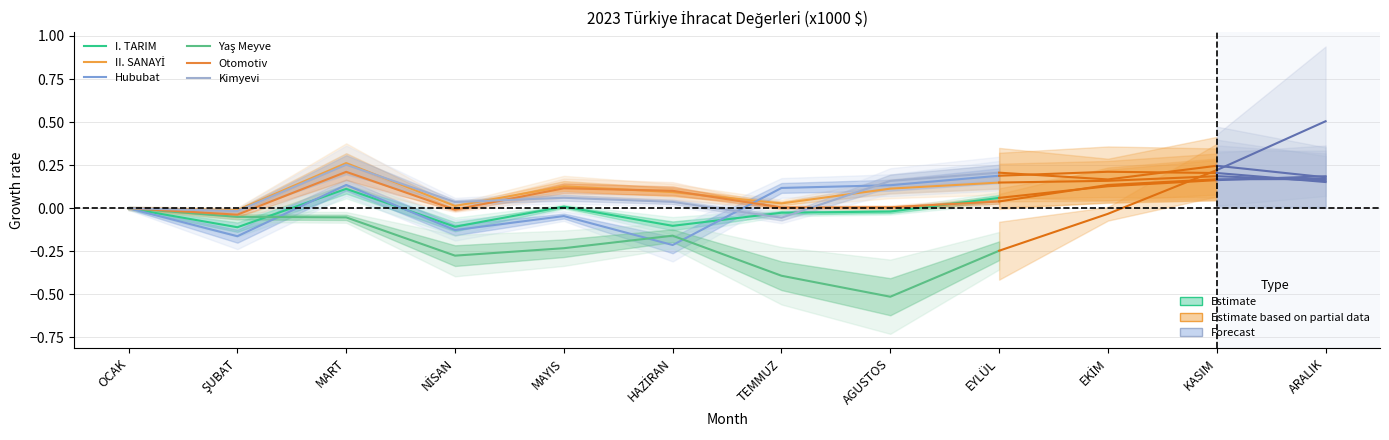

Is the value of Yaş Meyve at OCAK greater than the value of I. TARIM at AGUSTOS?

Yes